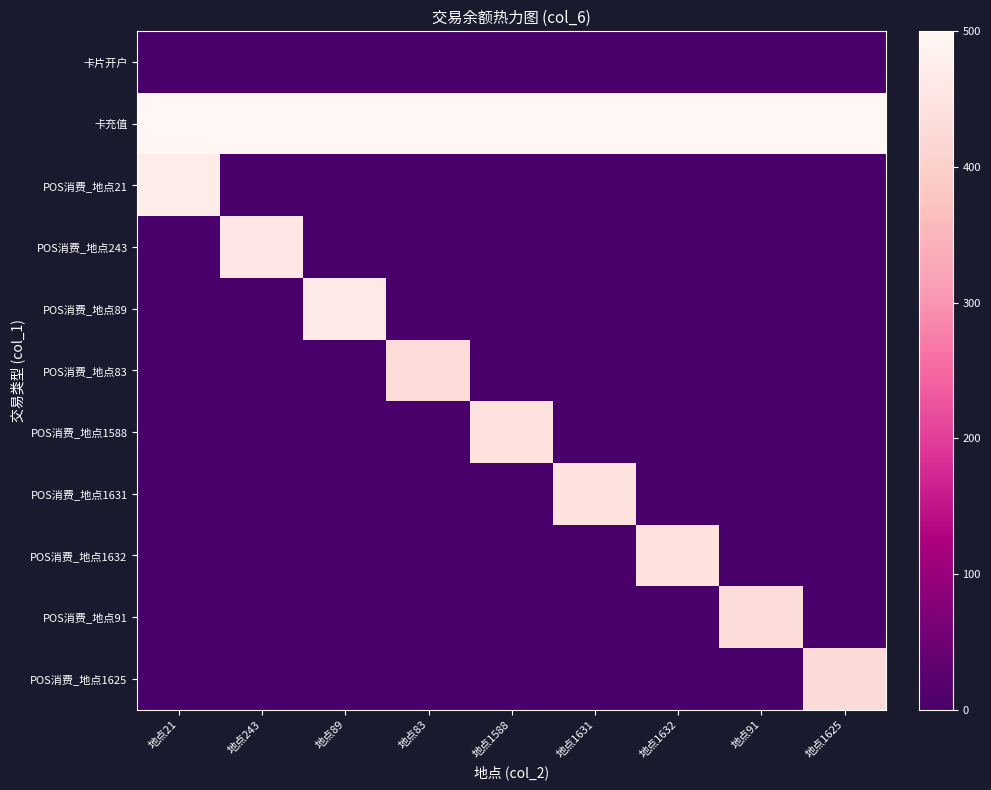

Reading left to right, extract all data points from this chart.

卡片开户: 地点21=0.0	地点243=0.0	地点89=0.0	地点83=0.0	地点1588=0.0	地点1631=0.0	地点1632=0.0	地点91=0.0	地点1625=0.0
卡充值: 地点21=500.0	地点243=500.0	地点89=500.0	地点83=500.0	地点1588=500.0	地点1631=500.0	地点1632=500.0	地点91=500.0	地点1625=500.0
POS消费_地点21: 地点21=471.0	地点243=0.0	地点89=0.0	地点83=0.0	地点1588=0.0	地点1631=0.0	地点1632=0.0	地点91=0.0	地点1625=0.0
POS消费_地点243: 地点21=0.0	地点243=454.5	地点89=0.0	地点83=0.0	地点1588=0.0	地点1631=0.0	地点1632=0.0	地点91=0.0	地点1625=0.0
POS消费_地点89: 地点21=0.0	地点243=0.0	地点89=462.0	地点83=0.0	地点1588=0.0	地点1631=0.0	地点1632=0.0	地点91=0.0	地点1625=0.0
POS消费_地点83: 地点21=0.0	地点243=0.0	地点89=0.0	地点83=426.0	地点1588=0.0	地点1631=0.0	地点1632=0.0	地点91=0.0	地点1625=0.0
POS消费_地点1588: 地点21=0.0	地点243=0.0	地点89=0.0	地点83=0.0	地点1588=442.2	地点1631=0.0	地点1632=0.0	地点91=0.0	地点1625=0.0
POS消费_地点1631: 地点21=0.0	地点243=0.0	地点89=0.0	地点83=0.0	地点1588=0.0	地点1631=442.2	地点1632=0.0	地点91=0.0	地点1625=0.0
POS消费_地点1632: 地点21=0.0	地点243=0.0	地点89=0.0	地点83=0.0	地点1588=0.0	地点1631=0.0	地点1632=442.1	地点91=0.0	地点1625=0.0
POS消费_地点91: 地点21=0.0	地点243=0.0	地点89=0.0	地点83=0.0	地点1588=0.0	地点1631=0.0	地点1632=0.0	地点91=431.5	地点1625=0.0
POS消费_地点1625: 地点21=0.0	地点243=0.0	地点89=0.0	地点83=0.0	地点1588=0.0	地点1631=0.0	地点1632=0.0	地点91=0.0	地点1625=425.4